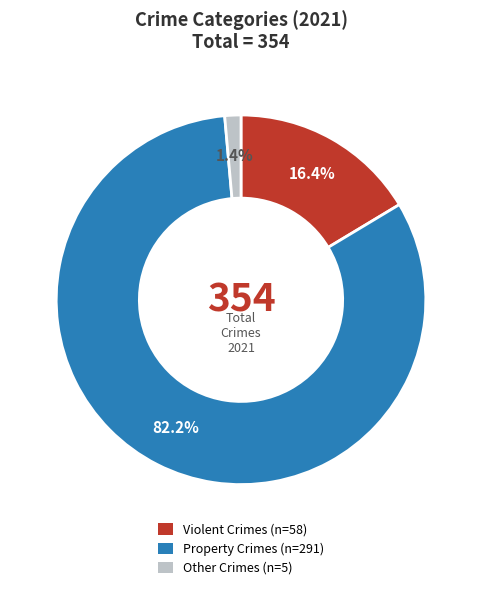

Is there a majority slice in this chart?

Yes